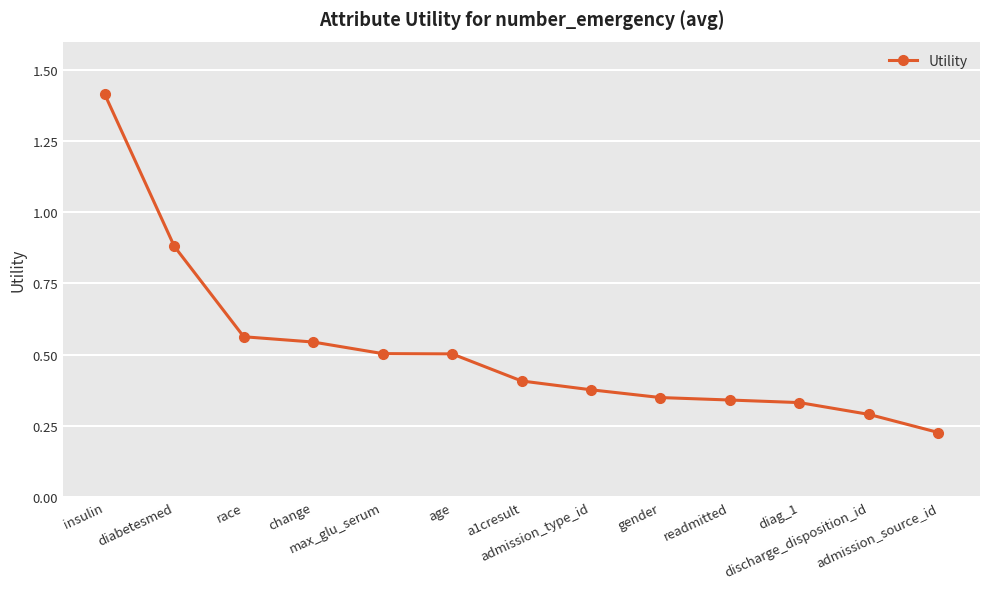

What is the difference between the second highest and minimum values?

0.7